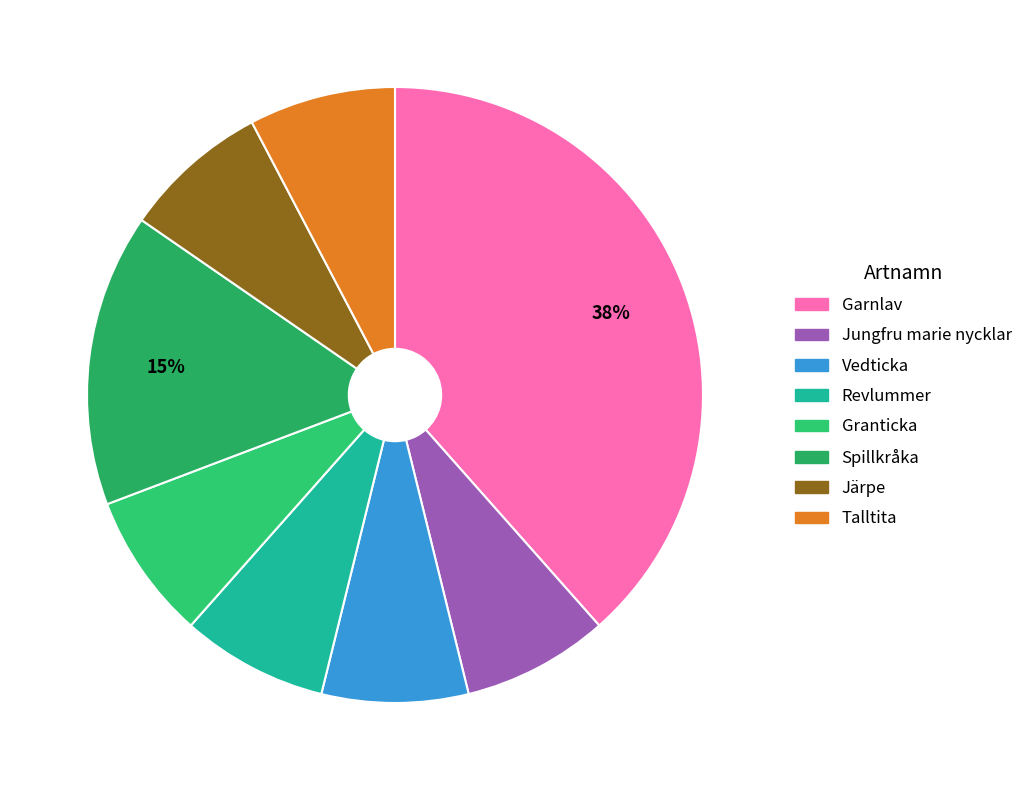

How many slices are in this pie chart?

8